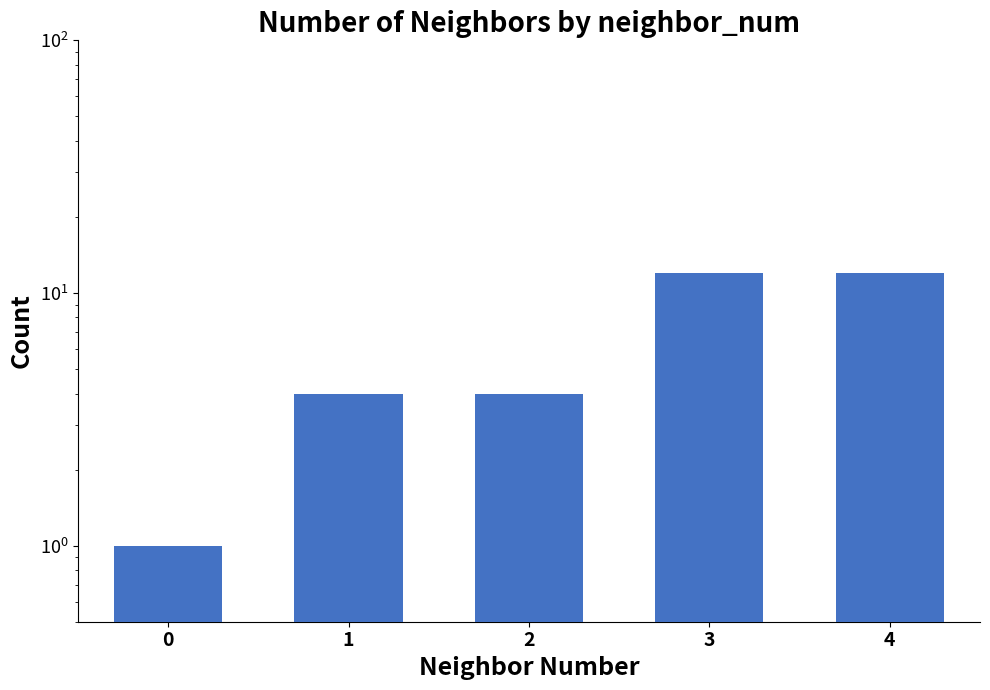

What is the ratio of the value at 3 to the value at 2?

3.0